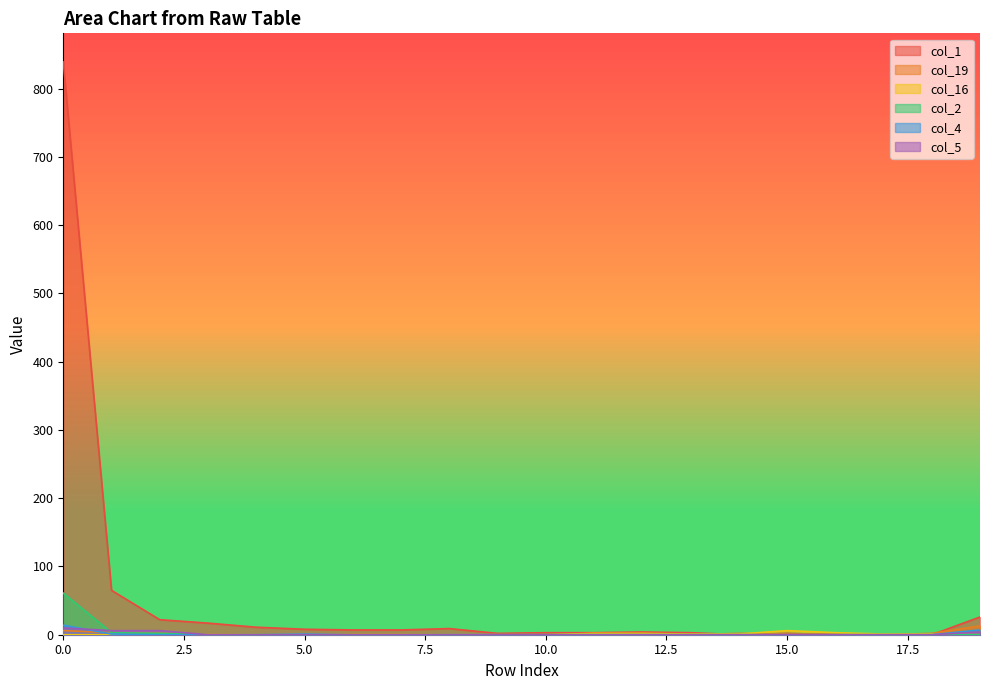

The value of col_19 at 16 is 2. True or false?

False